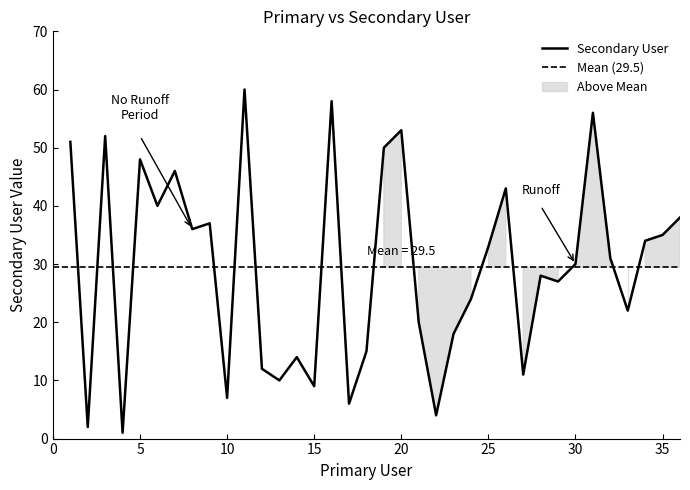

What is the maximum value for Secondary User?

60